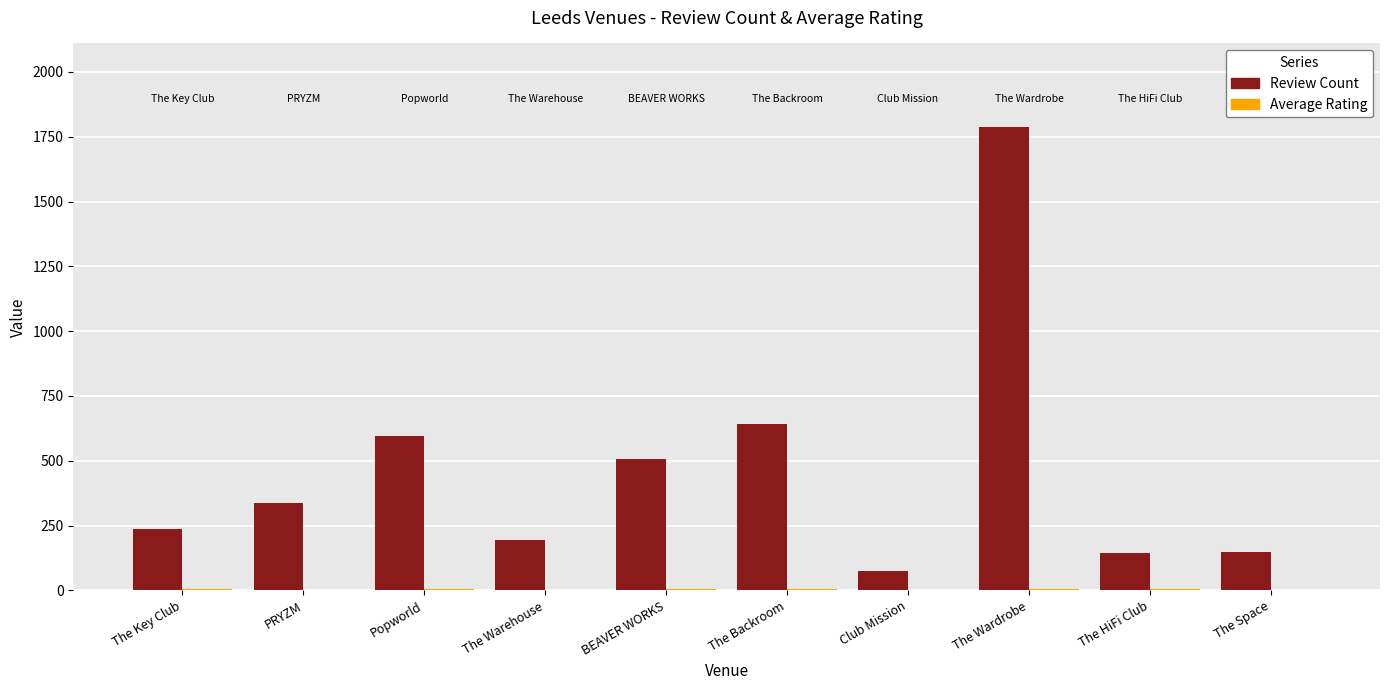

Does the chart contain stacked bars?

No